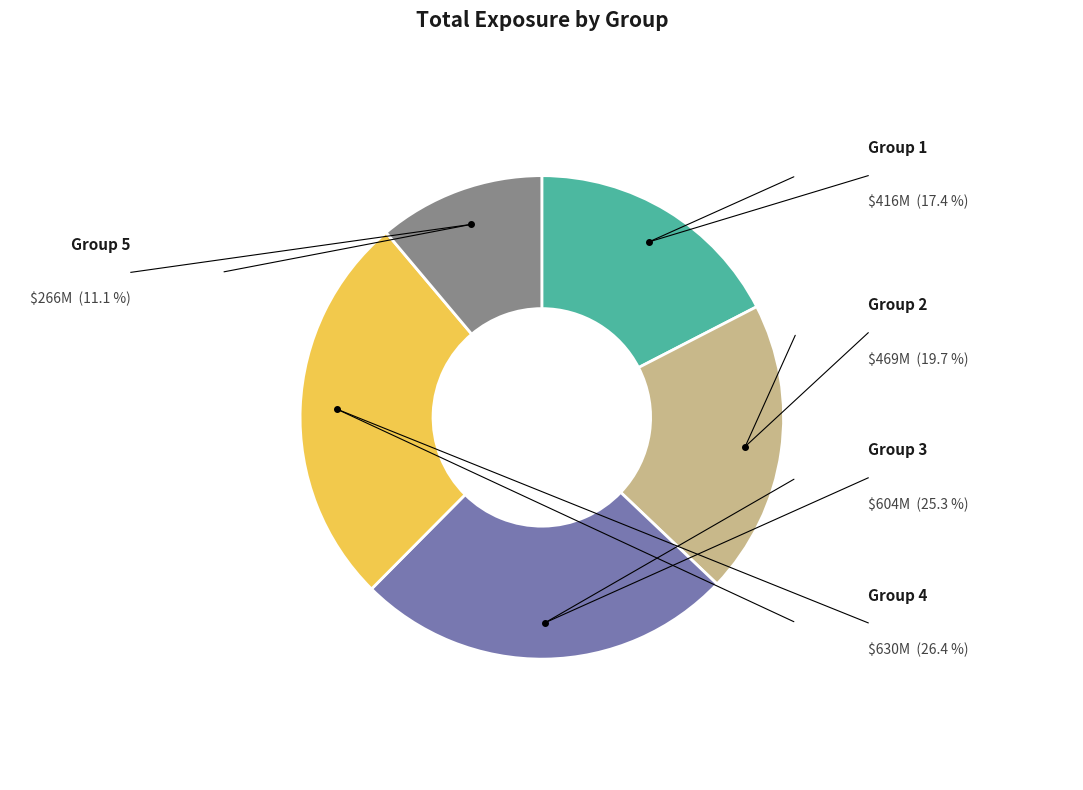

Is there any slice that represents more than half of the pie?

No